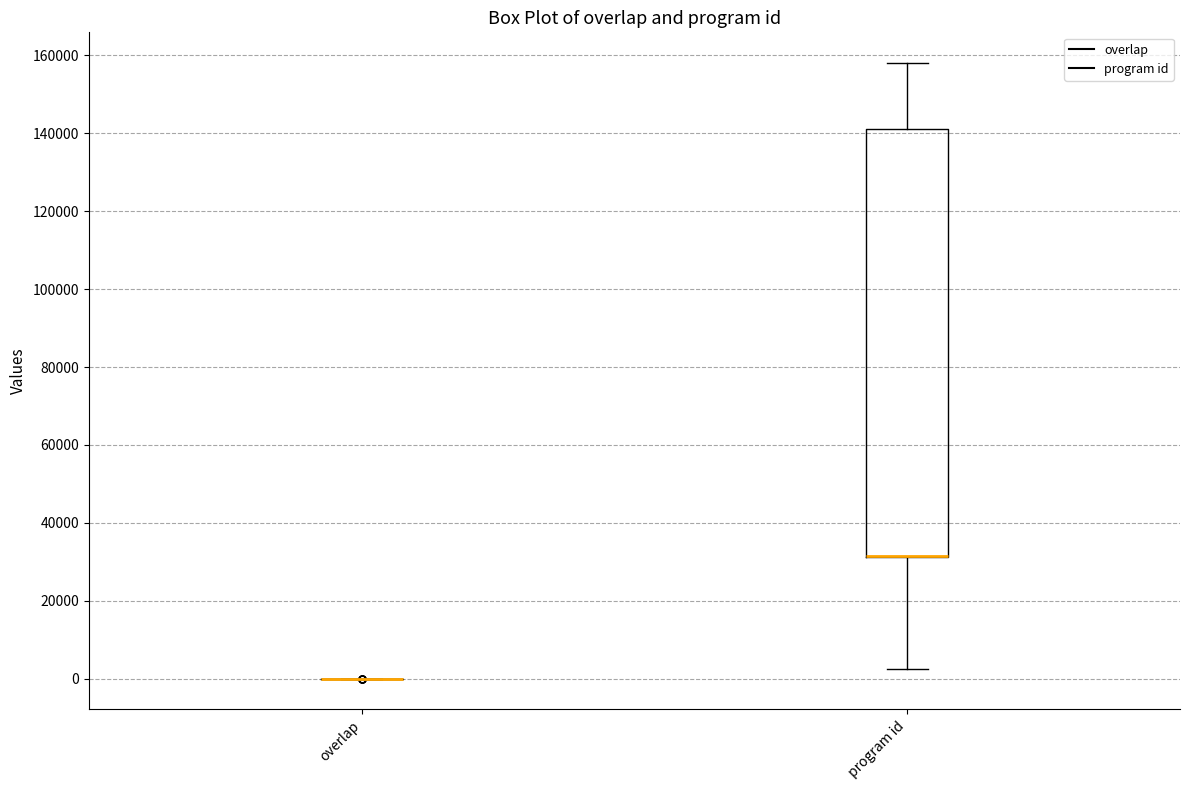

Comparing the boxes themselves (not the whiskers), which one is the tallest?

program id